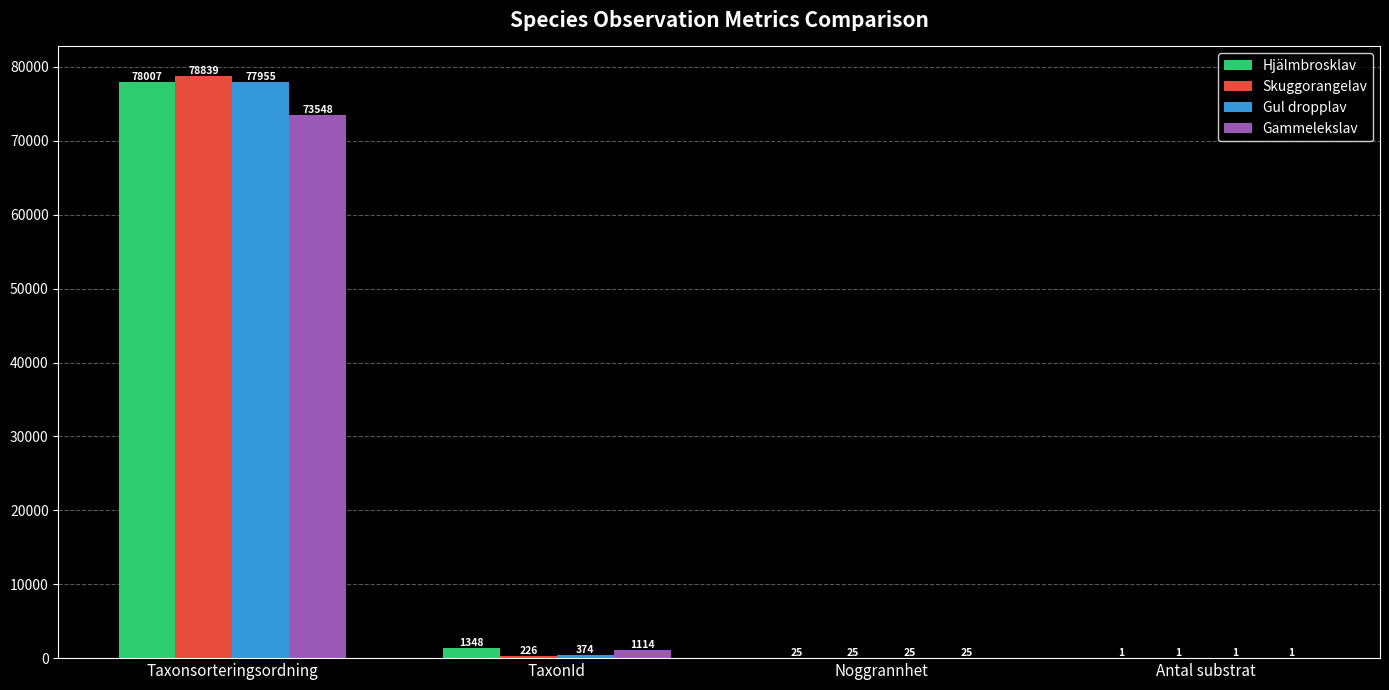

How many groups of bars are there?

4